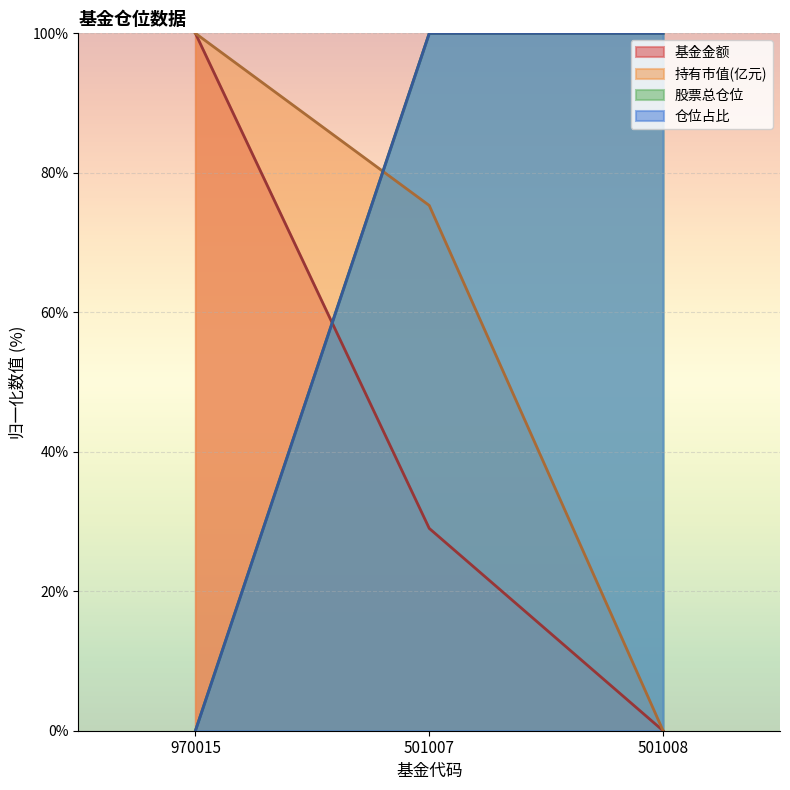

How many 股票总仓位 values are between 0 and 100?

3